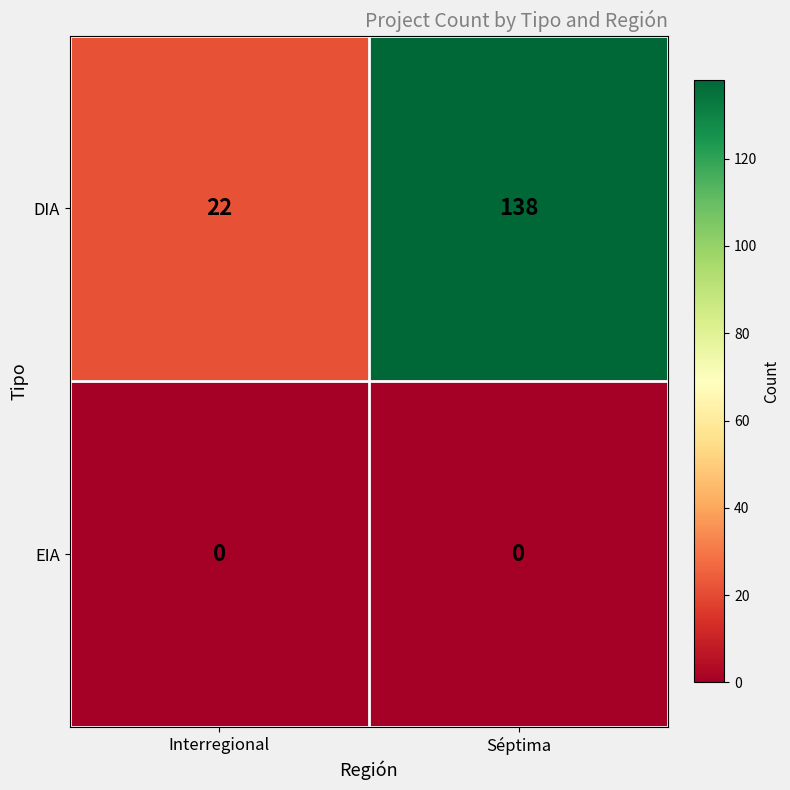

At Interregional, list the series in order from smallest to largest.

EIA, DIA